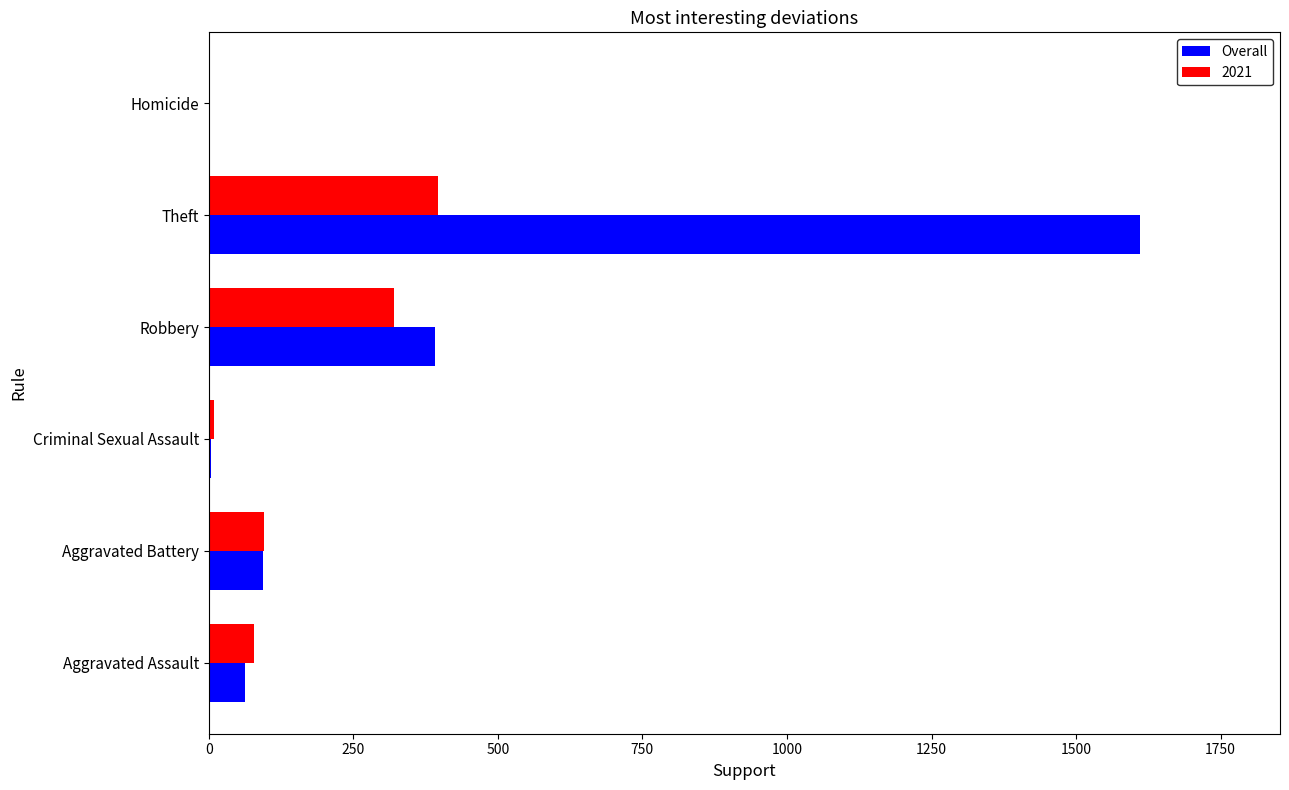

Which category has the highest value in the Overall series?

Theft